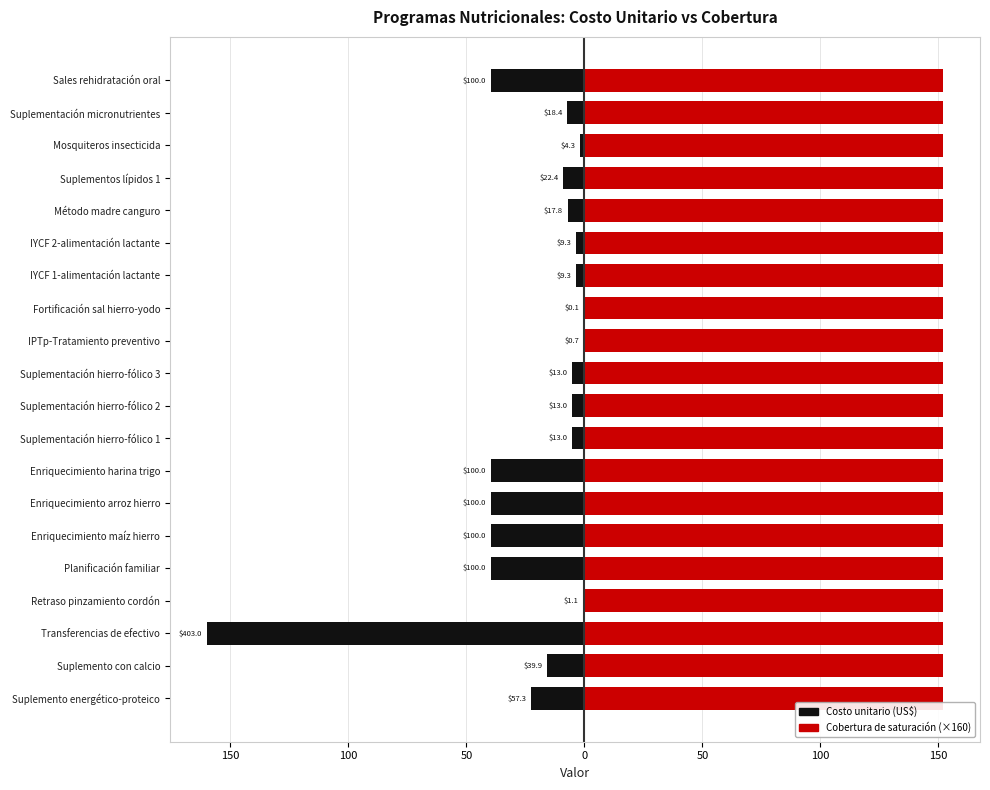

How many values in the Costo unitario (US$) series exceed -7?

9